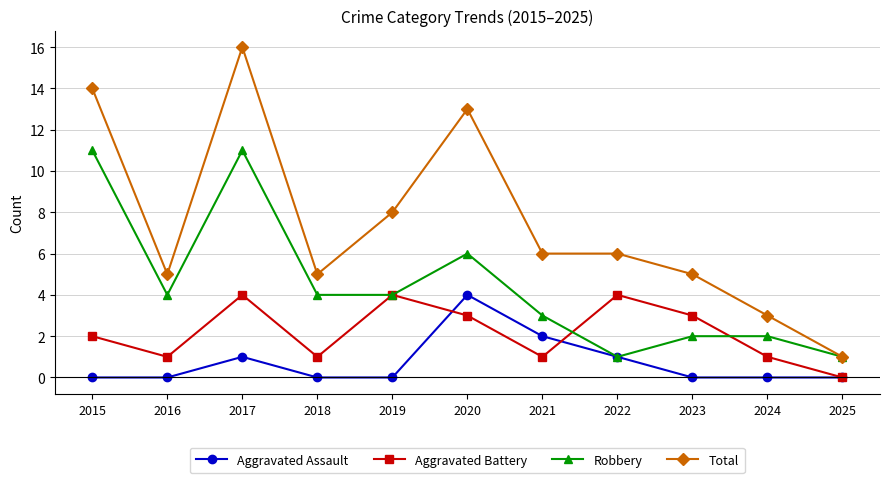

How many data points does each series have?

11